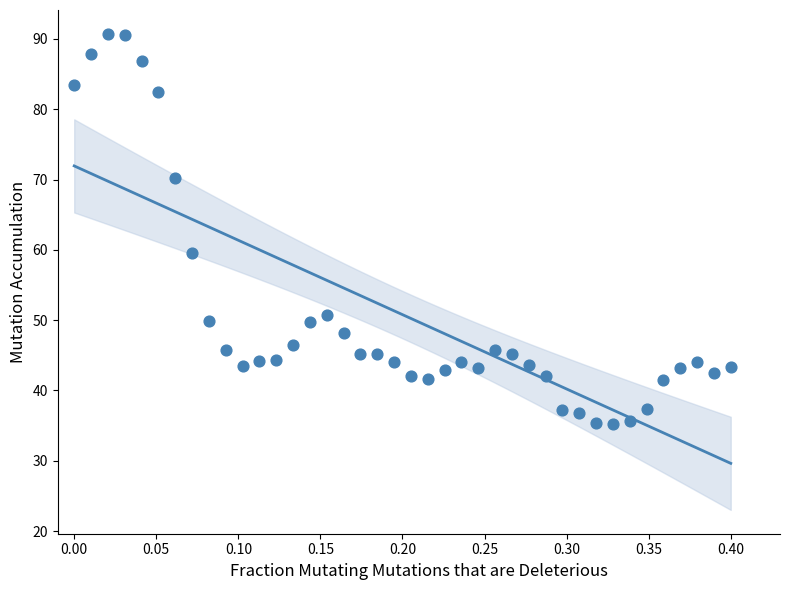

What is the range of X values (max minus min)?

0.4